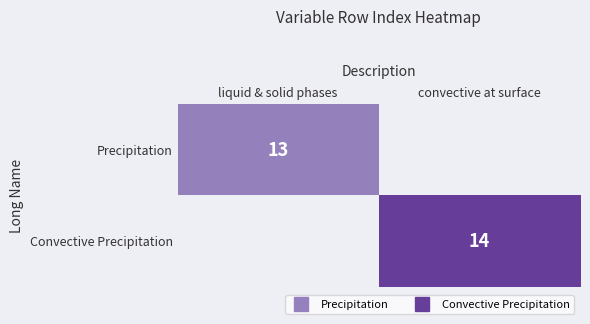

What is the sum of all Convective Precipitation values?

14